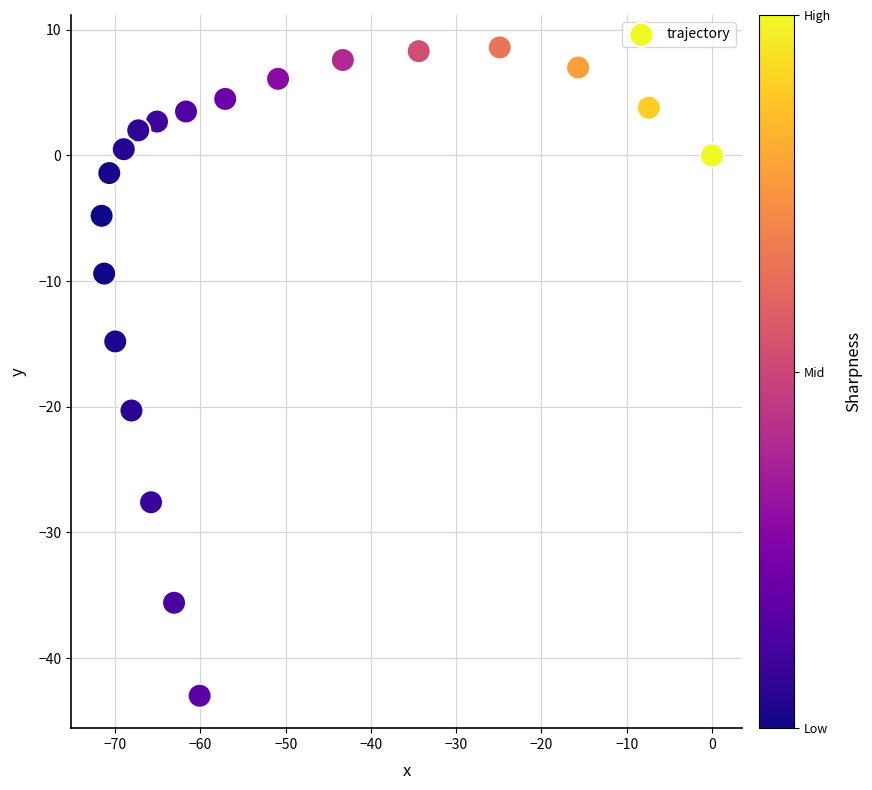

What Y value in the scatter plot is closest to -17?

-14.8